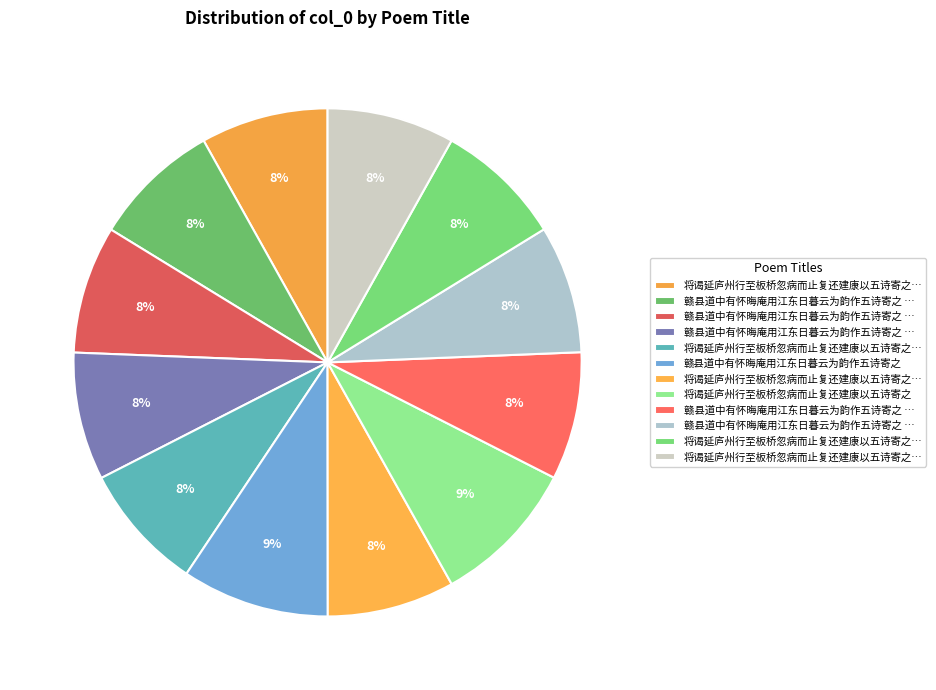

Count the number of slices in the pie.

12